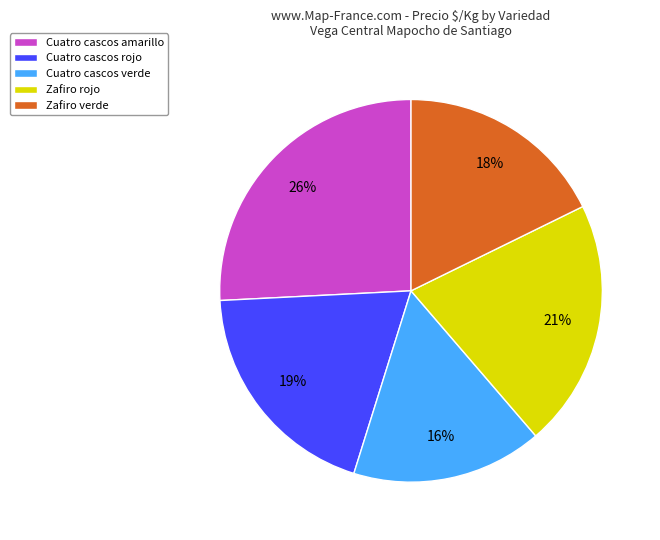

To the nearest percent, what is the difference between the largest and smallest slice percentages?

10%